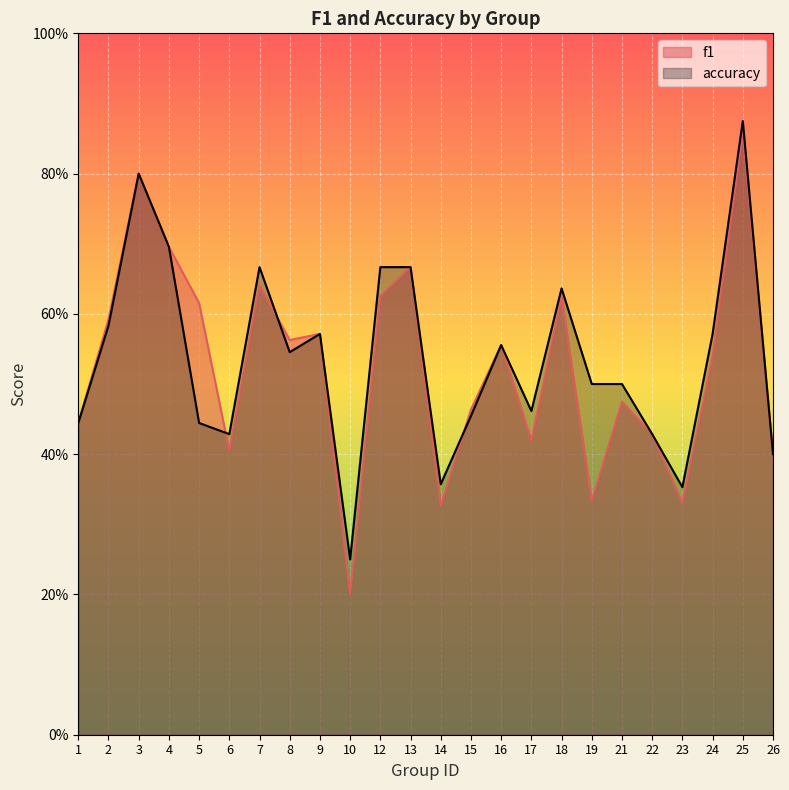

Which category has the highest value across all series?

25